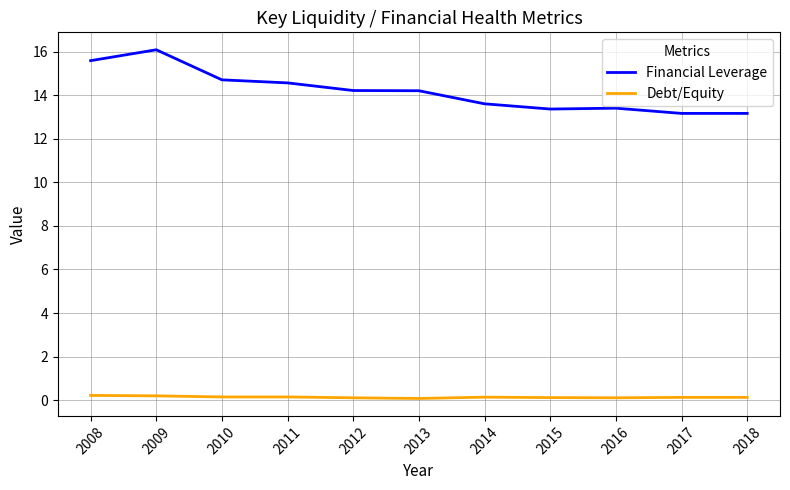

True or false: Debt/Equity and Financial Leverage cross at least once.

False